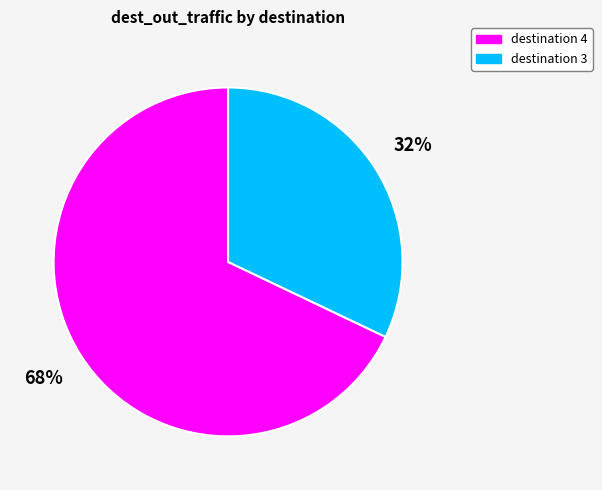

To the nearest percent, what is the average slice percentage?

50%